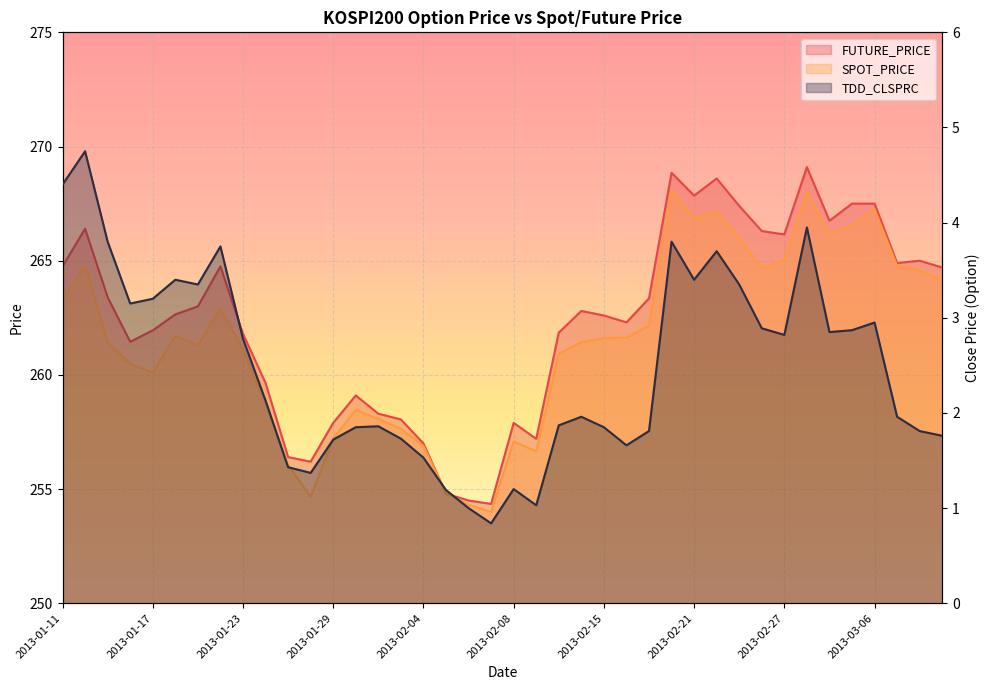

What is the label of the 23rd point from the right?

2013-02-05